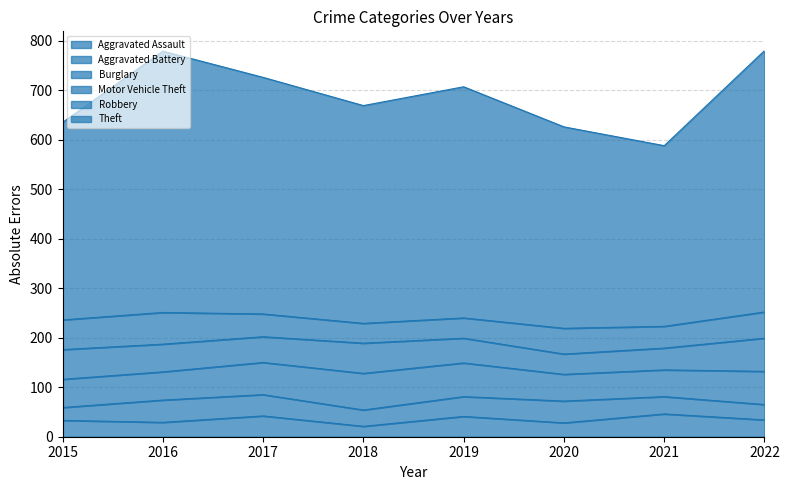

What is the spread (max minus min) of values at 2015?

373